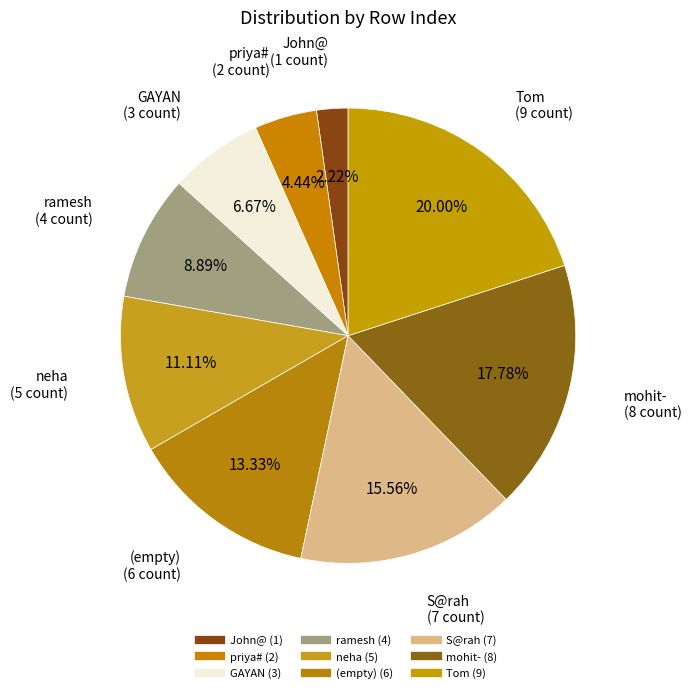

Rank the categories by value from lowest to highest.

John@, priya#, GAYAN, ramesh, neha, , S\@rah, mohit-, Tom